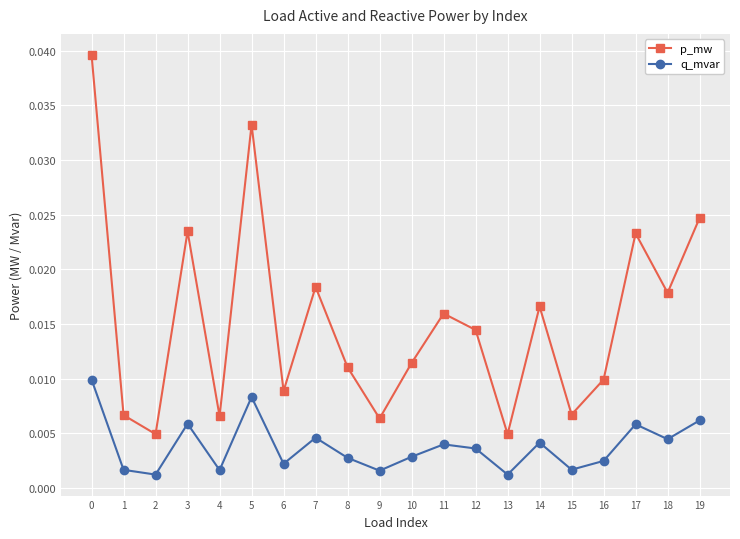

How many q_mvar values are between 0 and 1?

20